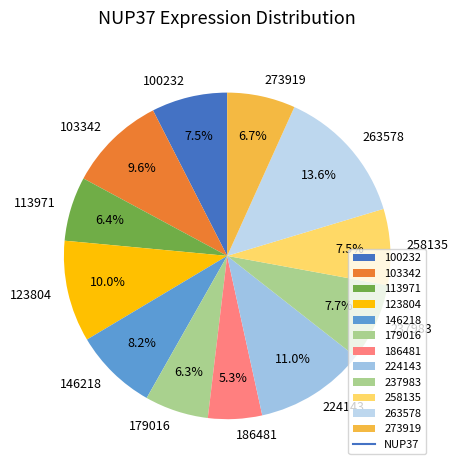

Approximately how many times larger is the value at 237983 compared to 146218?

0.9